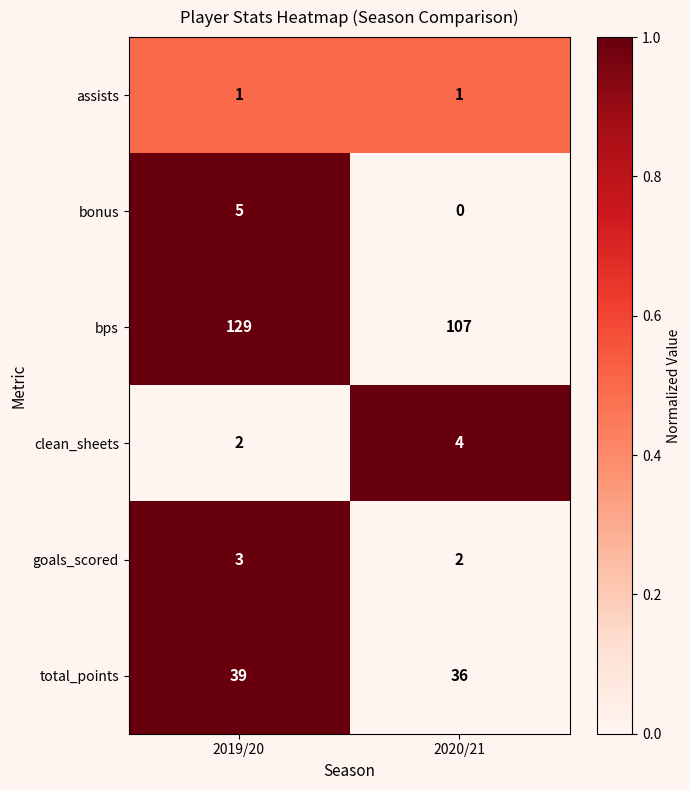

Reading left to right, what are all the values shown in this chart?

assists: 1	1
bonus: 5	0
bps: 129	107
clean_sheets: 2	4
goals_scored: 3	2
total_points: 39	36